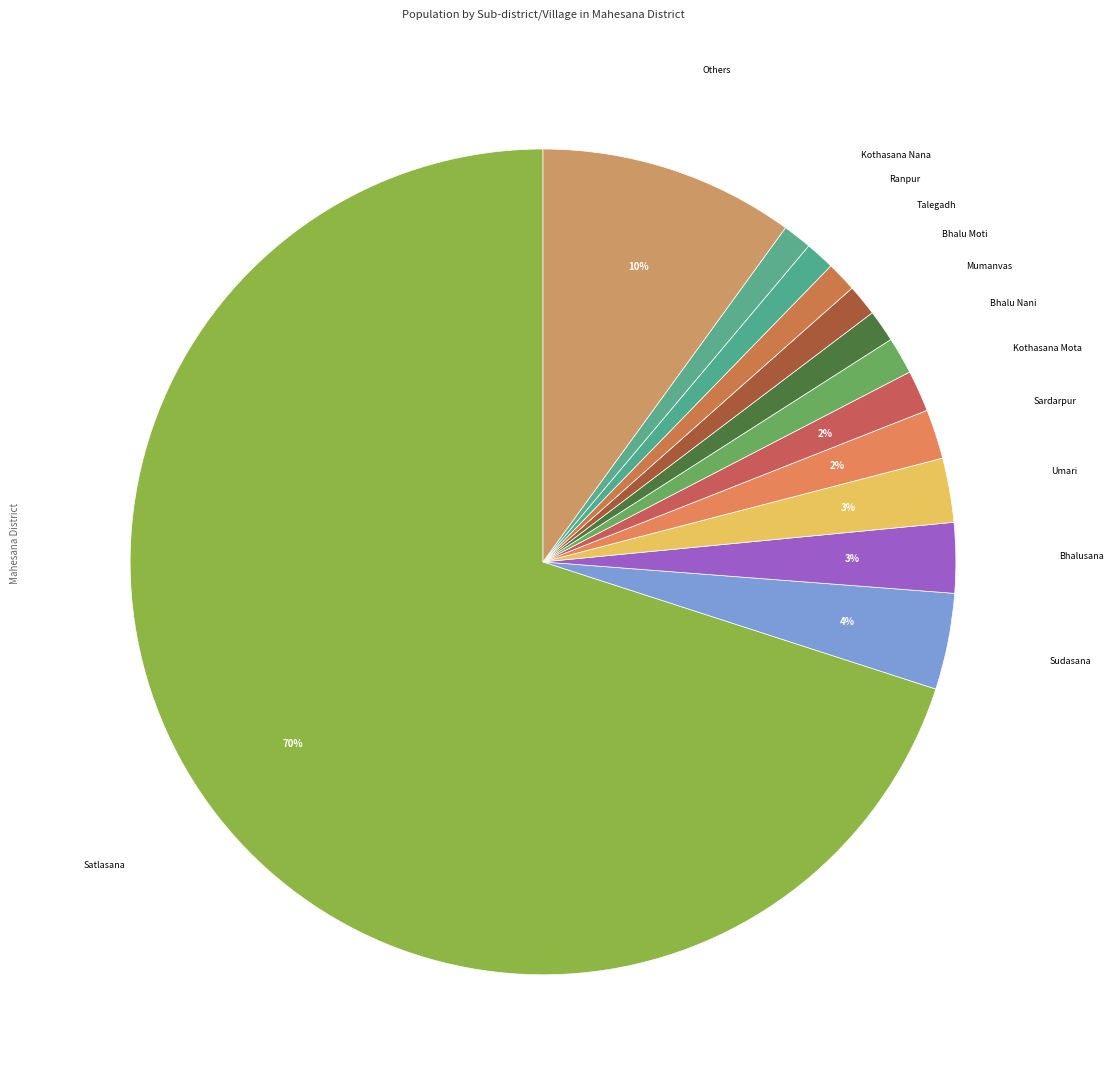

Which slice is the largest?

Satlasana